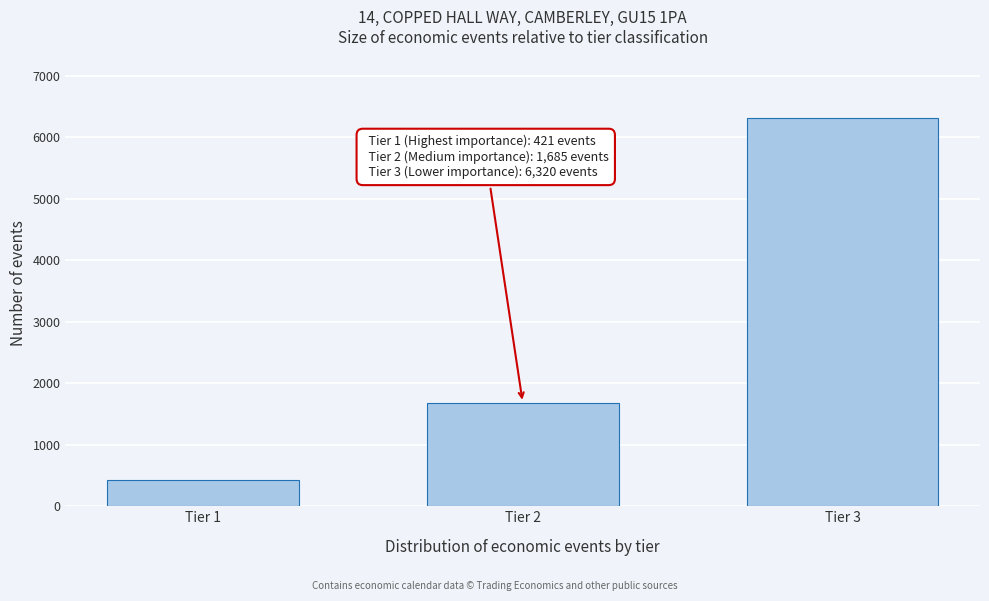

Reading left to right, extract all data points from this chart.

Tier 1=421	Tier 2=1685	Tier 3=6320